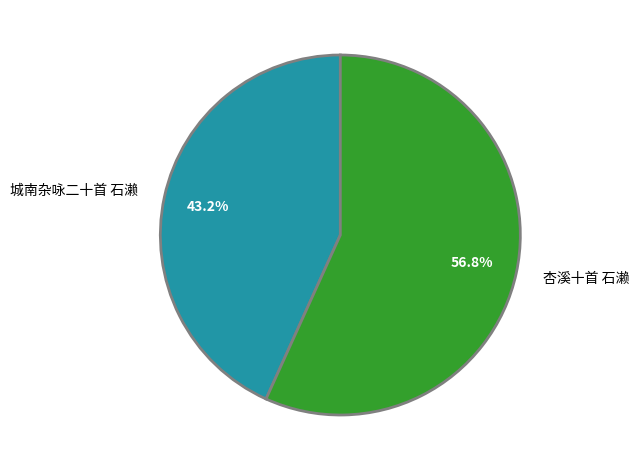

What percentage is NOT represented by 杏溪十首 石濑?

43.2%